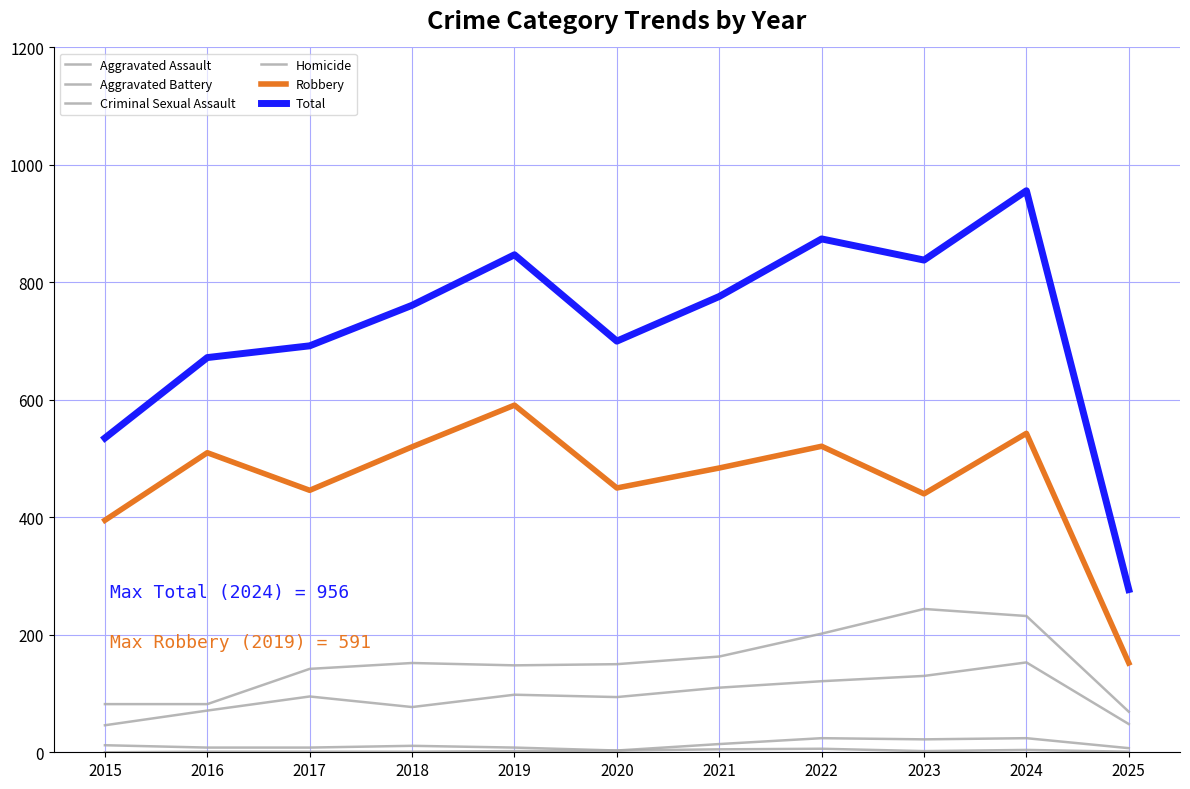

How many lines are shown in the chart?

6